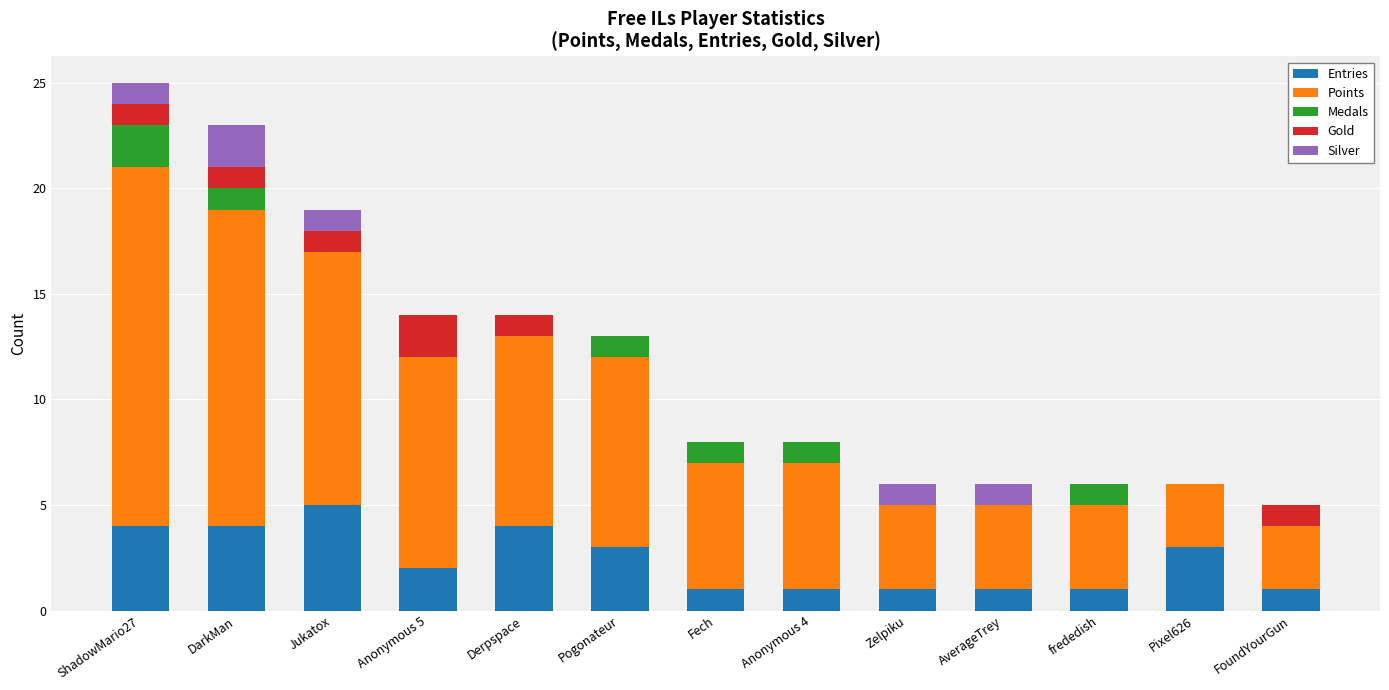

The value of Entries at Anonymous 5 is 4. True or false?

False